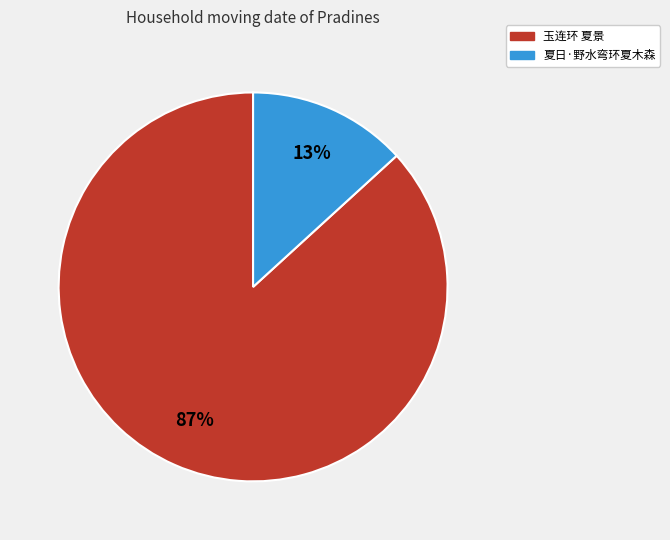

To the nearest percent, what is the difference between the largest and smallest slice percentages?

74%